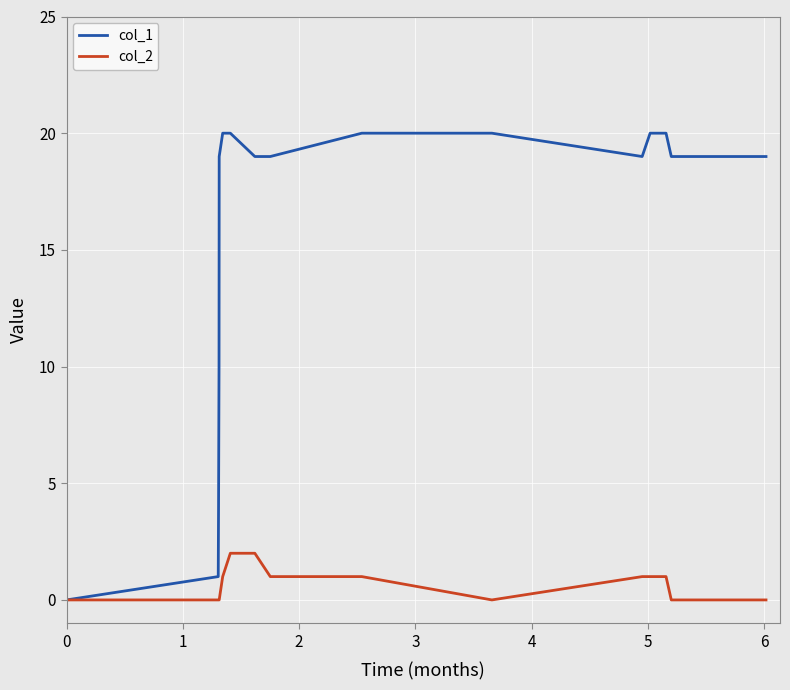

Which series has the widest spread of values?

col_1